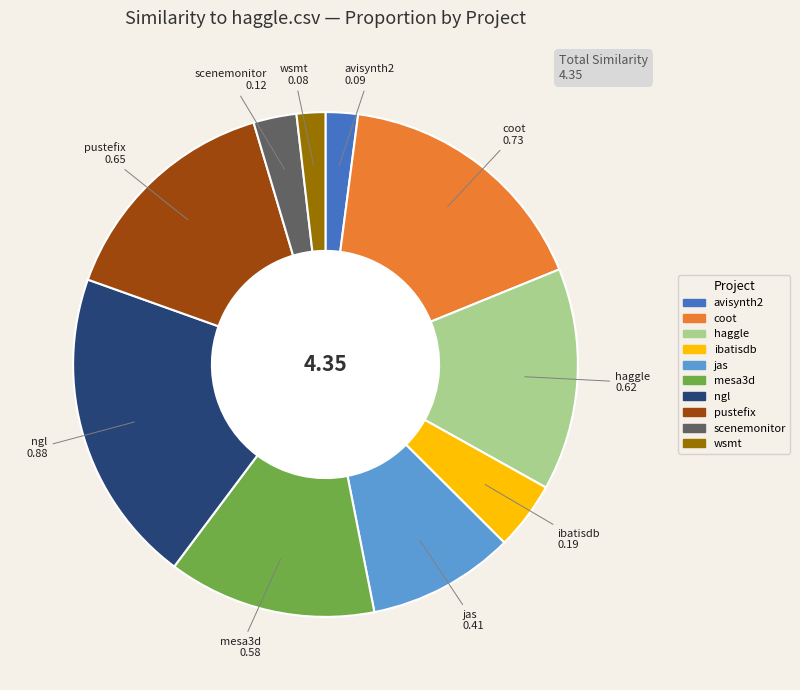

Is there any slice that represents more than half of the pie?

No